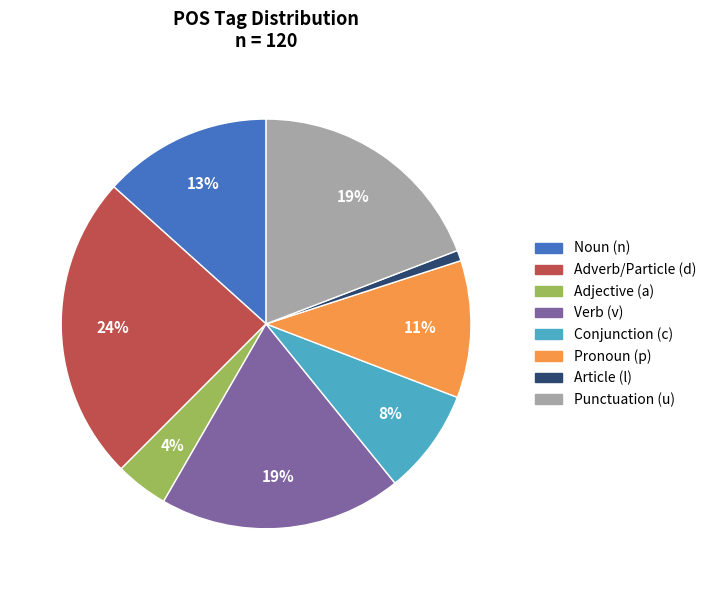

To the nearest percent, what is the difference between the largest and smallest slice percentages?

23%